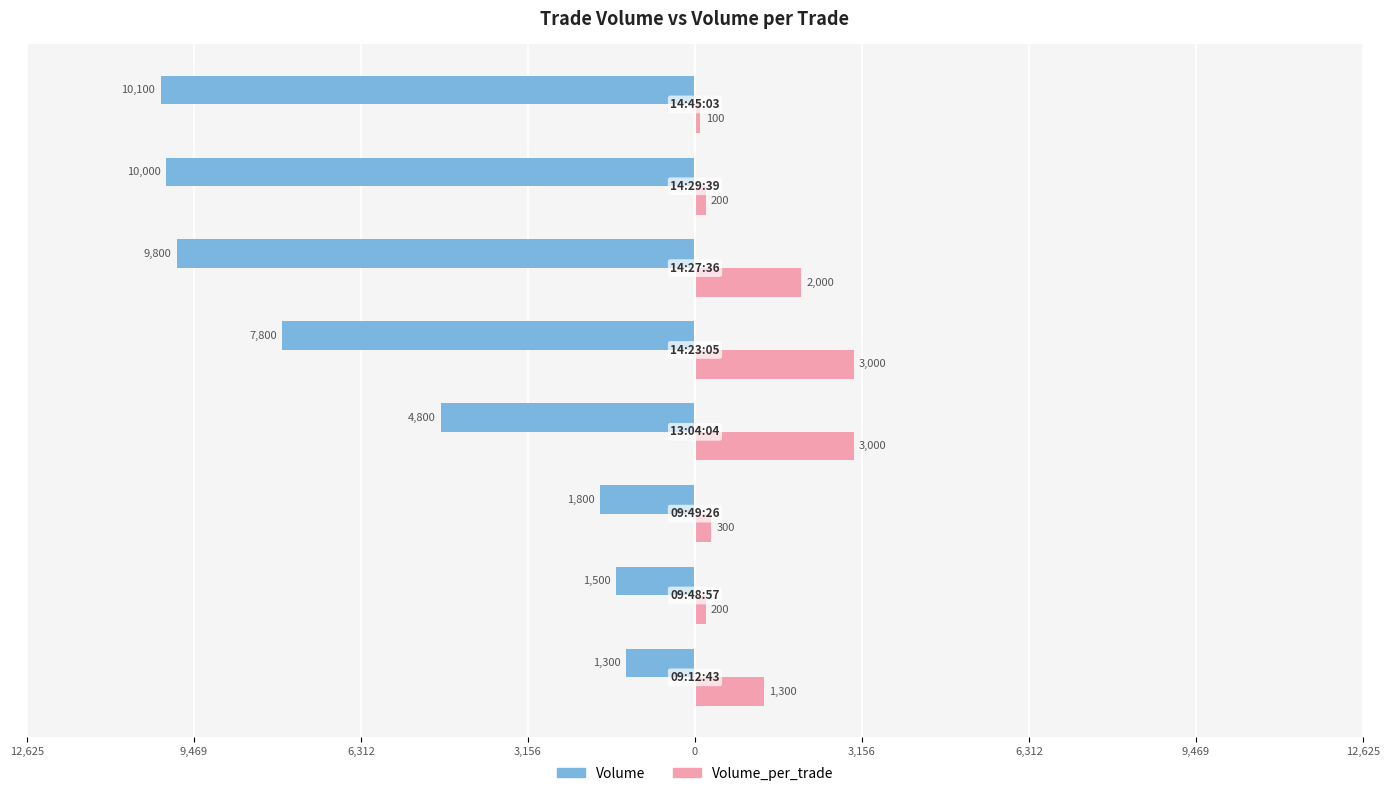

What are all the series names shown in the legend?

Volume, Volume_per_trade